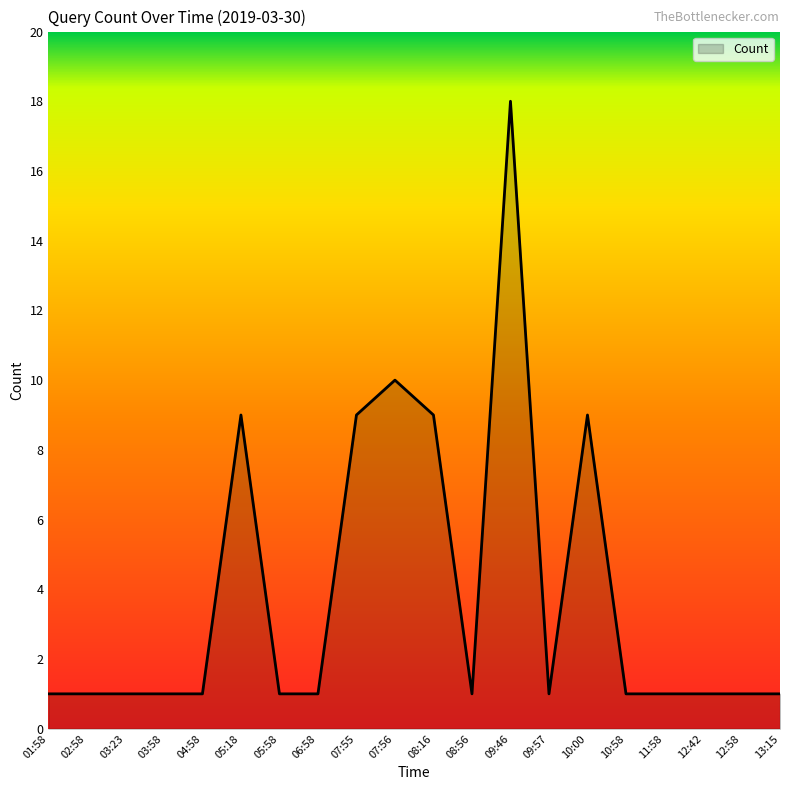

The value at 12:42 is 1. True or false?

True